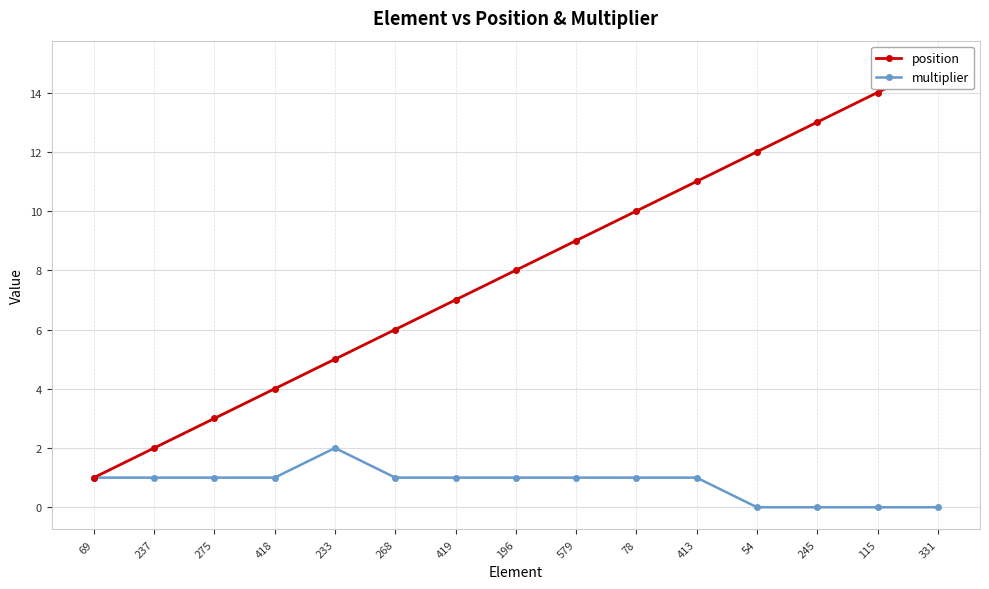

What is the total value across all series at 115?

14